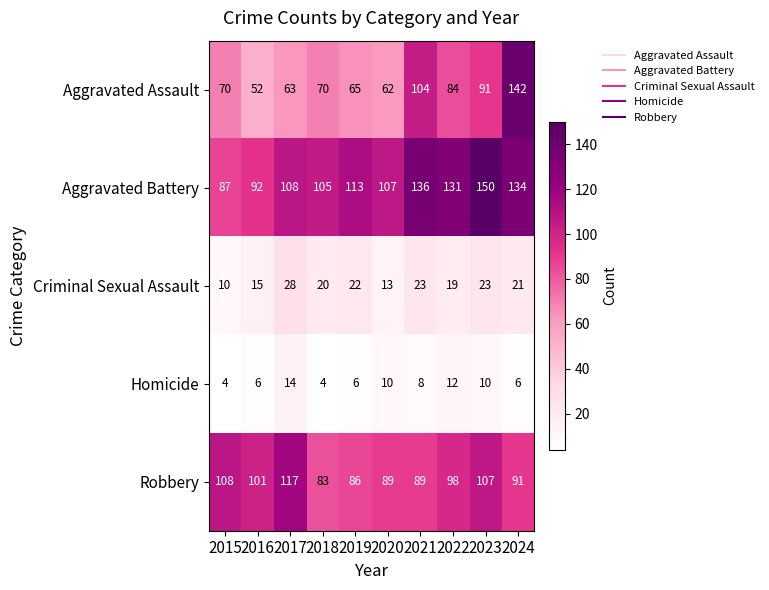

Rank the series at 2016 from lowest to highest value.

Homicide, Criminal Sexual Assault, Aggravated Assault, Aggravated Battery, Robbery